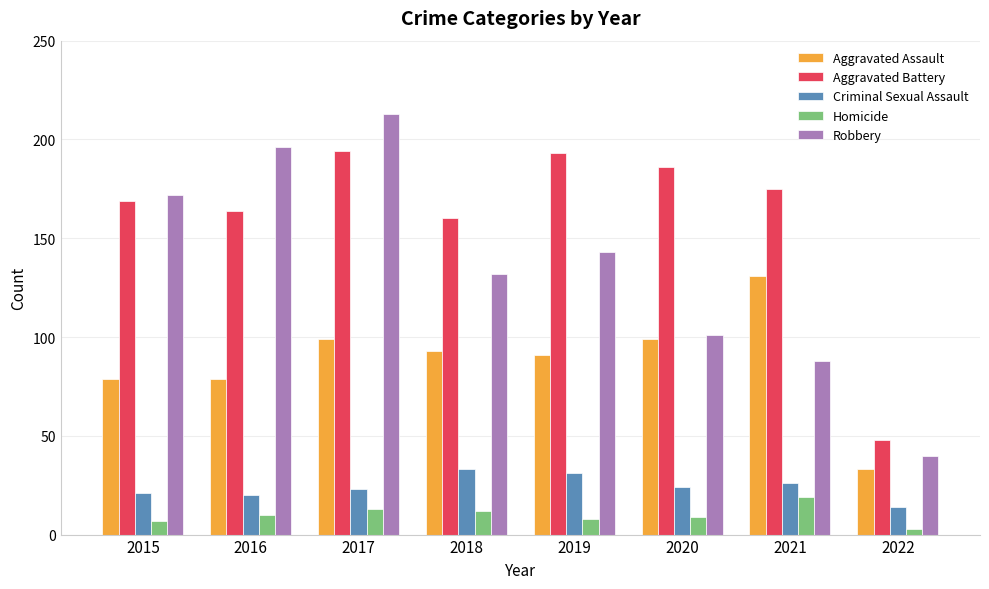

Reading left to right, list all the values displayed in this chart.

Aggravated Assault: 79	79	99	93	91	99	131	33
Aggravated Battery: 169	164	194	160	193	186	175	48
Criminal Sexual Assault: 21	20	23	33	31	24	26	14
Homicide: 7	10	13	12	8	9	19	3
Robbery: 172	196	213	132	143	101	88	40